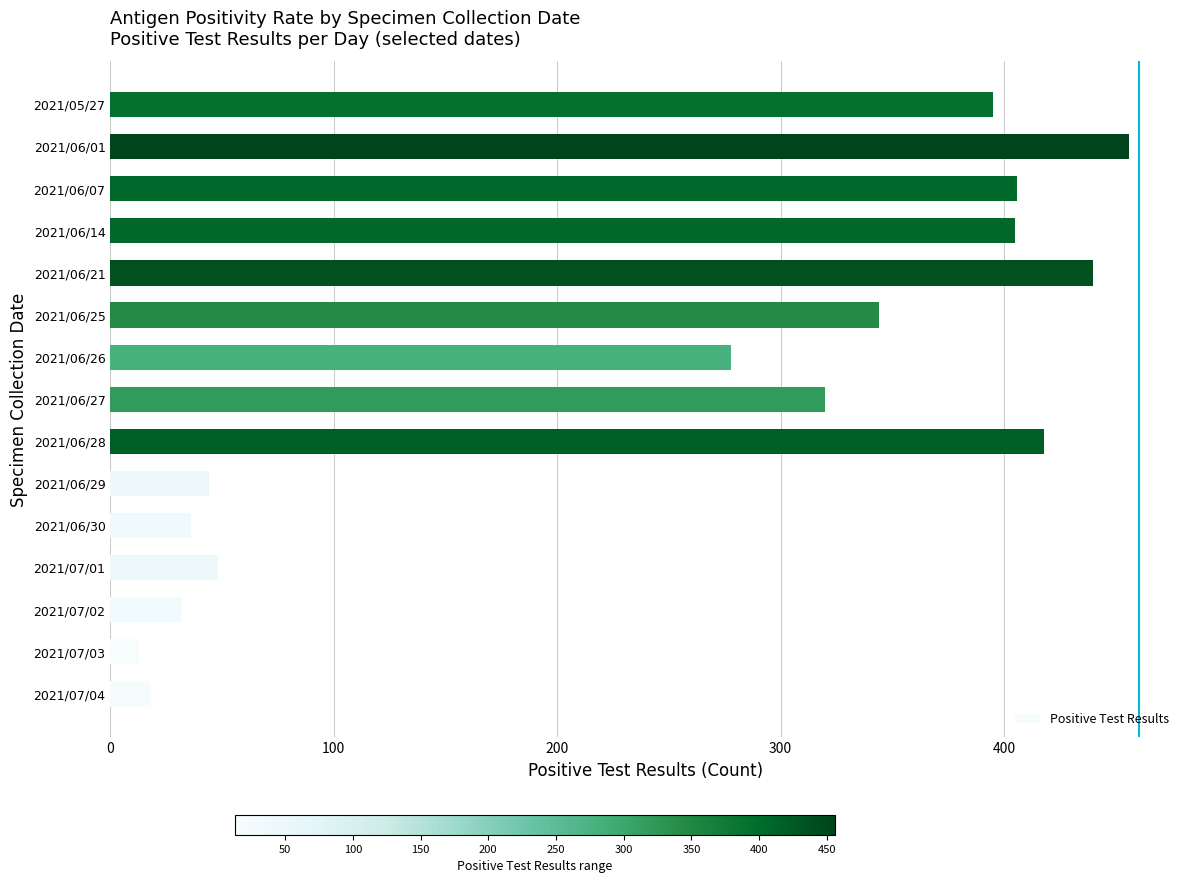

At which category does the chart reach its peak across all series?

2021/06/01